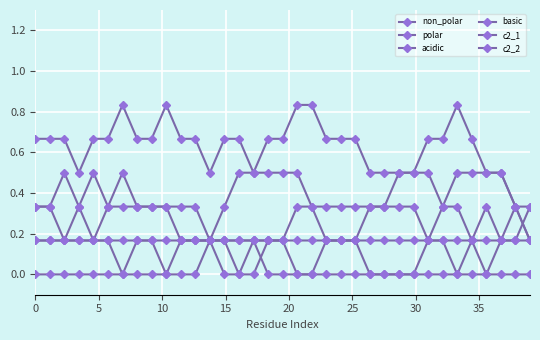

What is the highest value of the basic series?

0.3